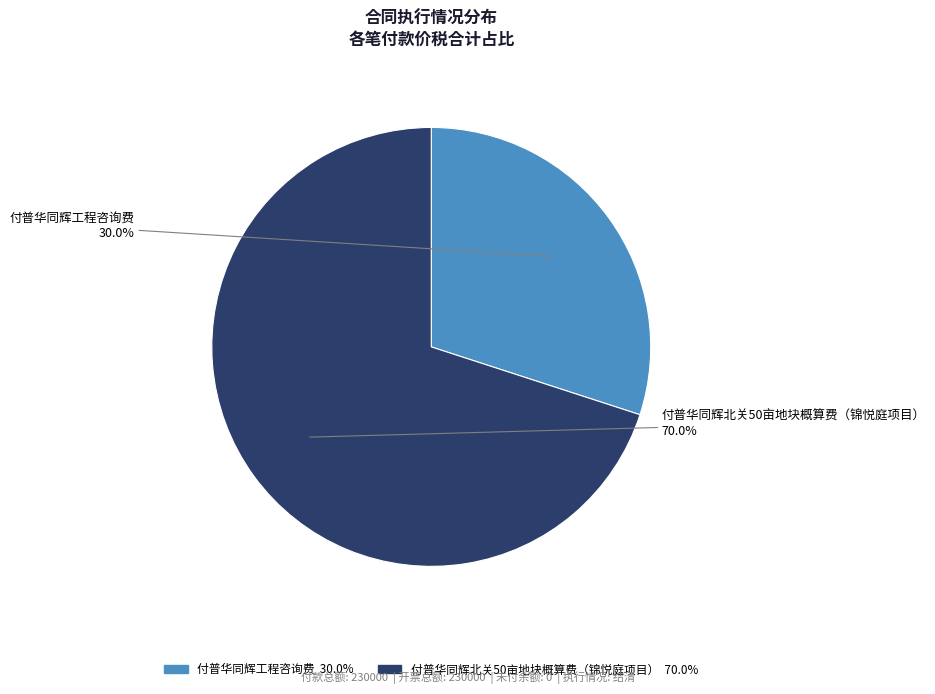

Between 付普华同辉工程咨询费 and 付普华同辉北关50亩地块概算费（锦悦庭项目）, which is larger?

付普华同辉北关50亩地块概算费（锦悦庭项目）